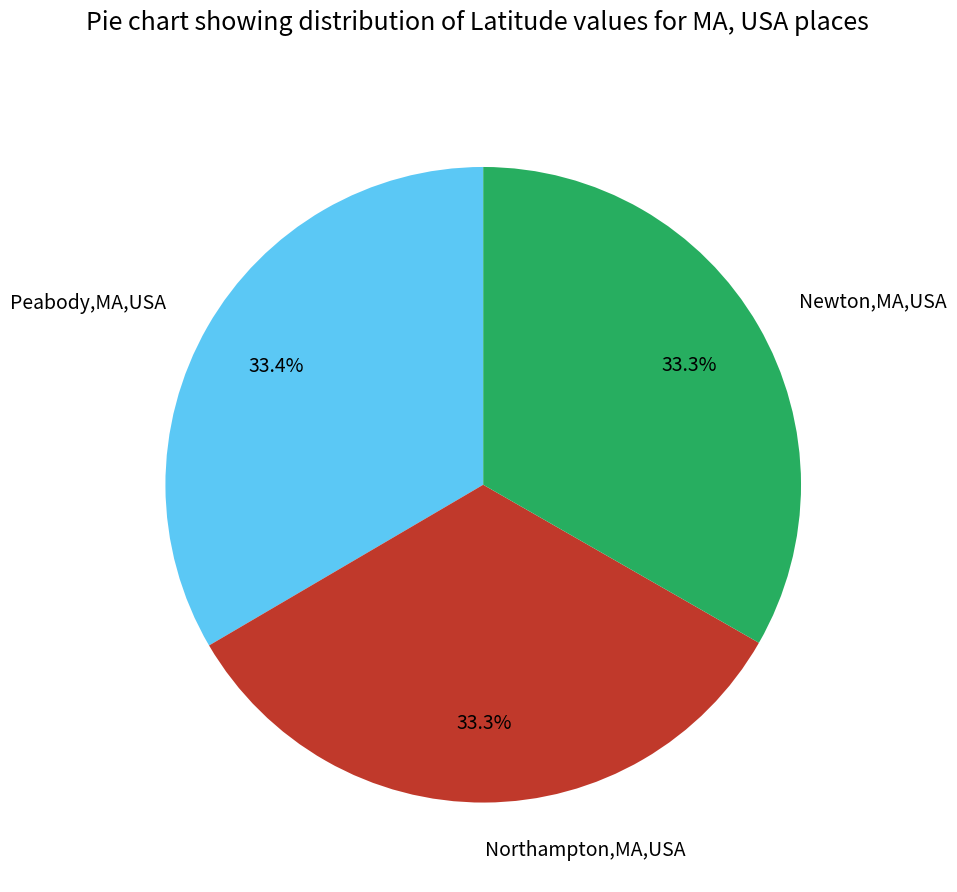

Combined, what portion of the pie is Newton,MA,USA and Peabody,MA,USA?

66.7%